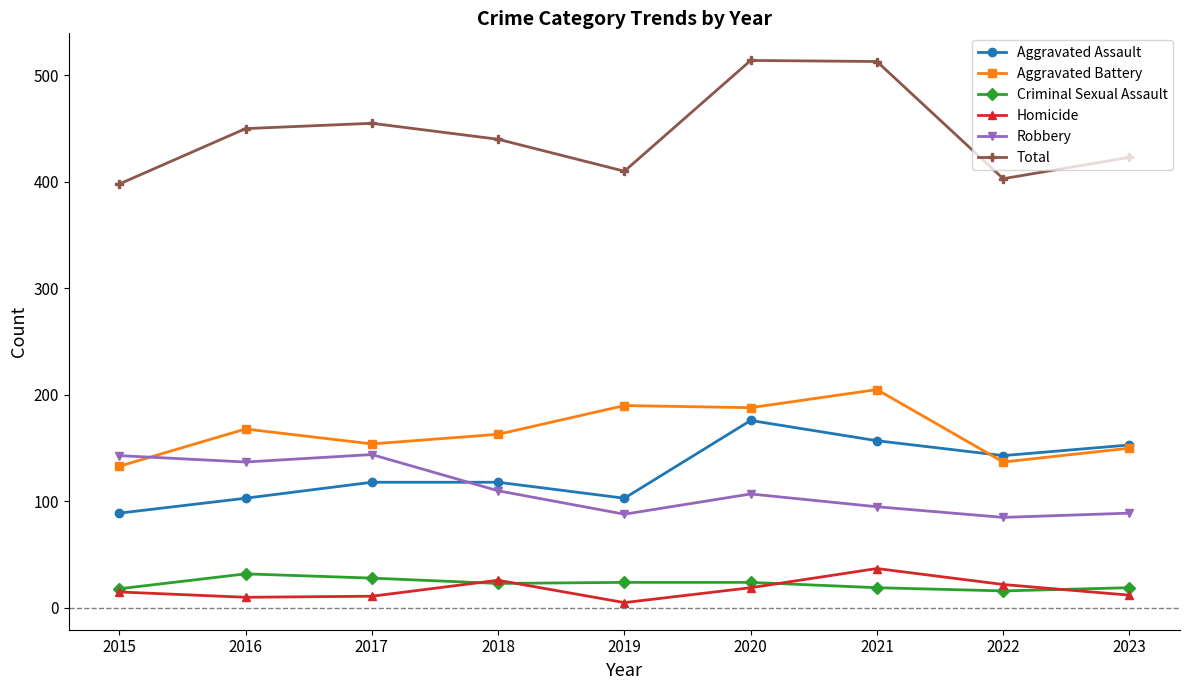

At how many categories does at least one series exceed 151?

9